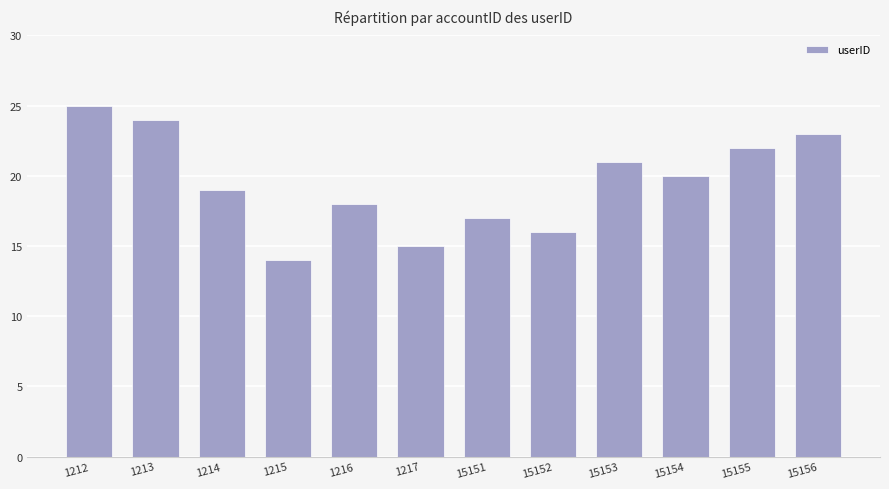

List the labels in order of value, largest first.

1212, 1213, 15156, 15155, 15153, 15154, 1214, 1216, 15151, 15152, 1217, 1215